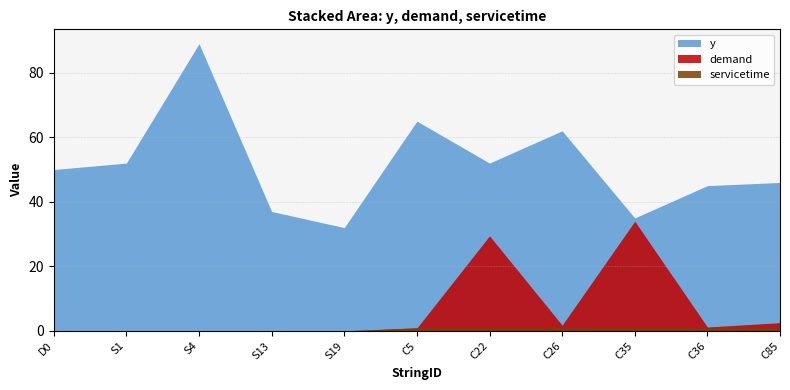

Is the value of y at S13 greater than the value of servicetime at C5?

Yes